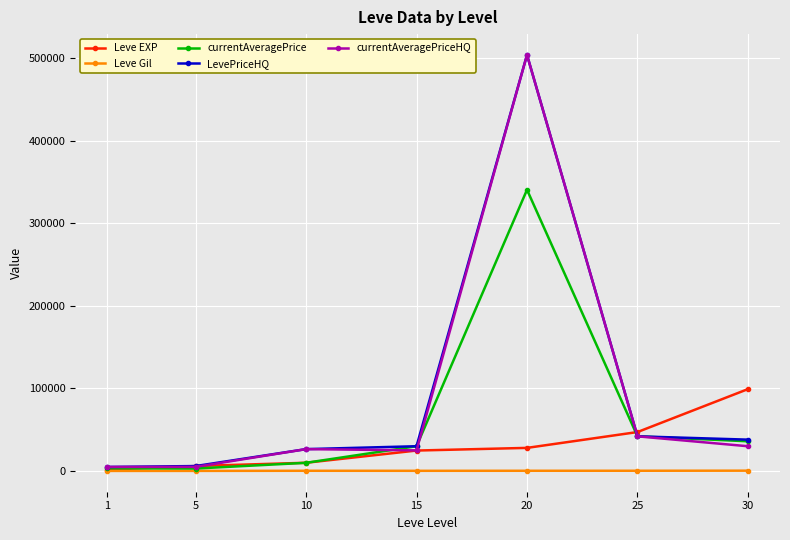

What is the maximum value for currentAveragePrice?

340670